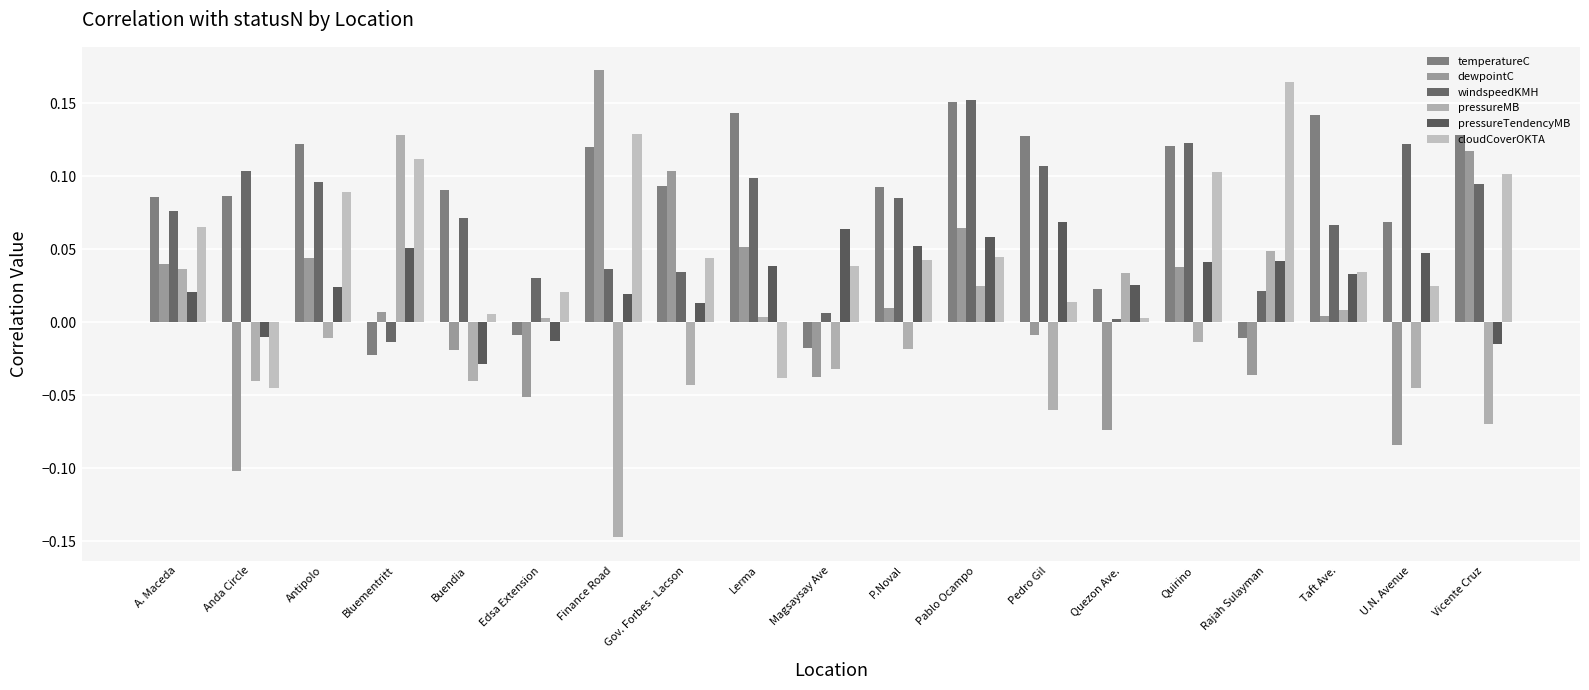

What is the approximate value of cloudCoverOKTA at Quirino?

0.1